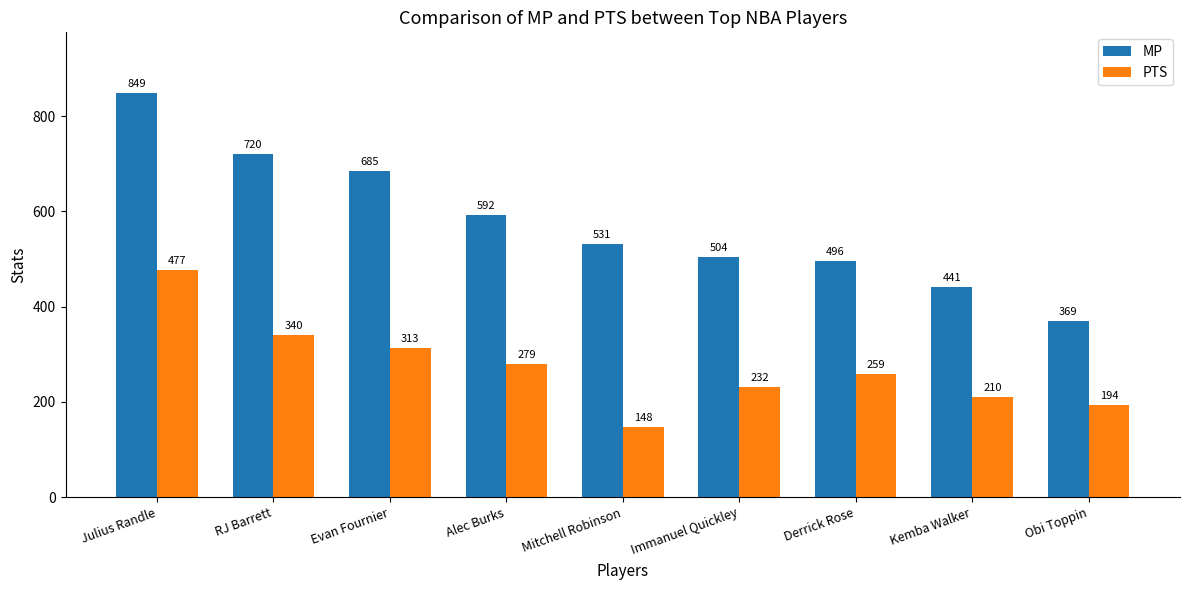

At which label is PTS closest to 312?

Evan Fournier